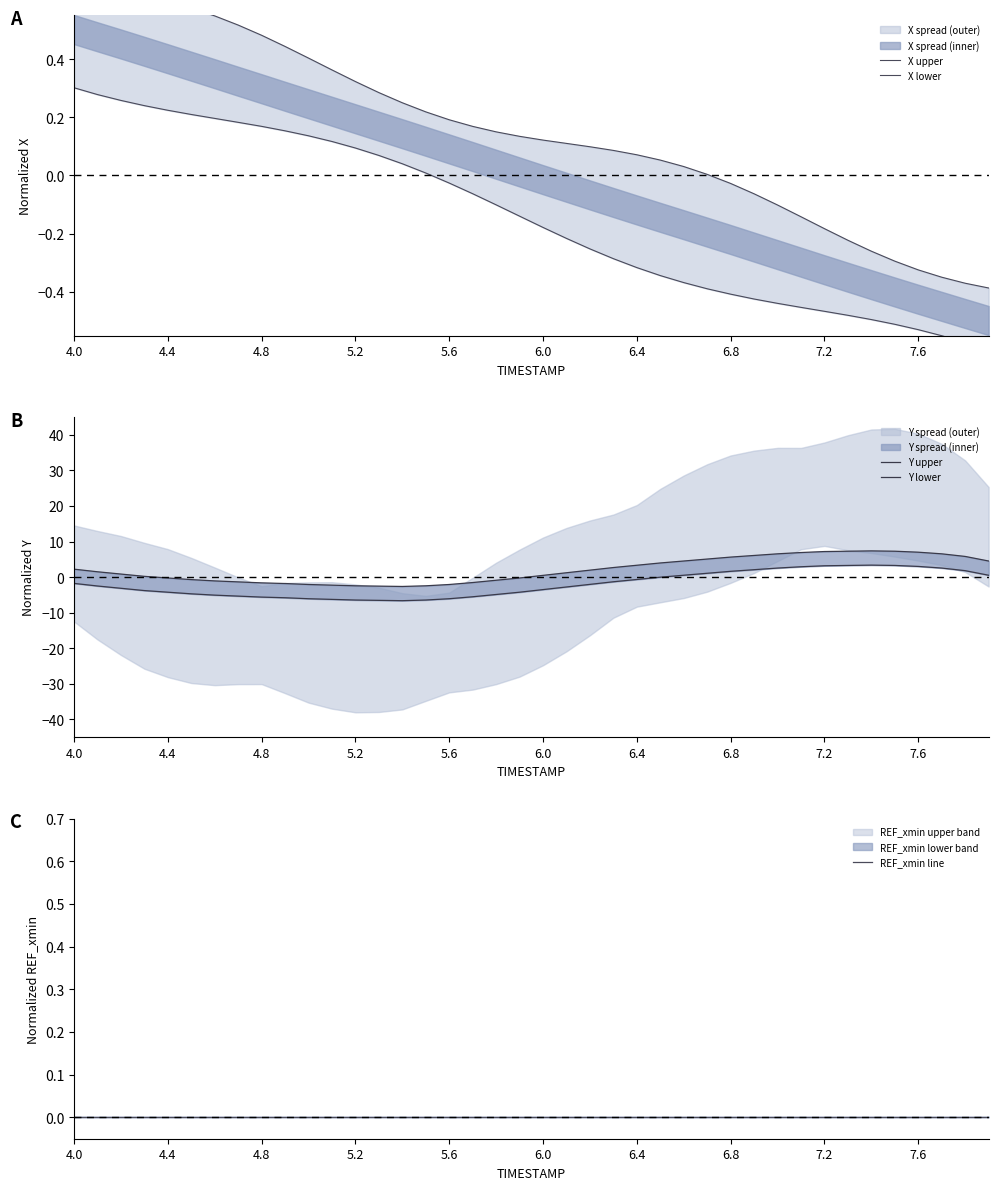

What is the label of the 6th point from the left?

6.0